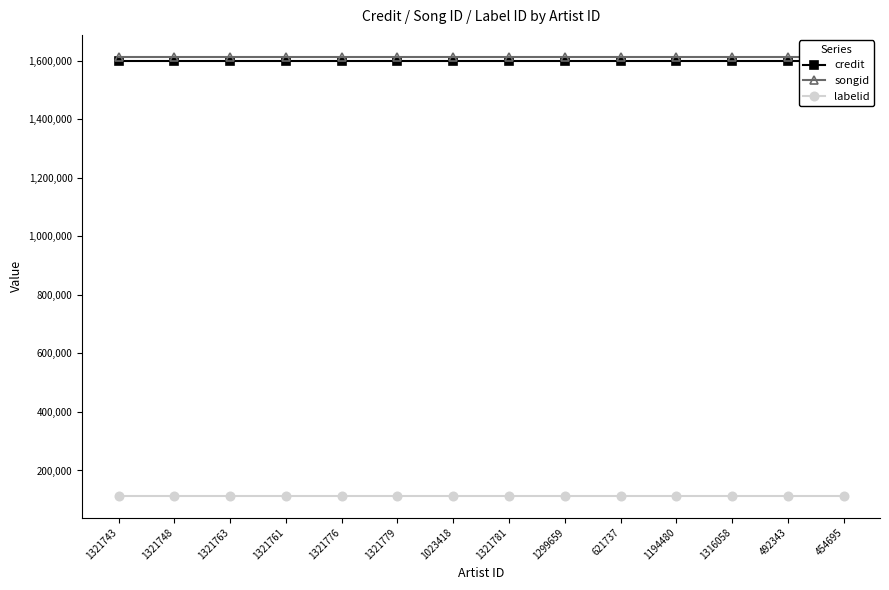

What is the label of the 1st point from the left?

1321743